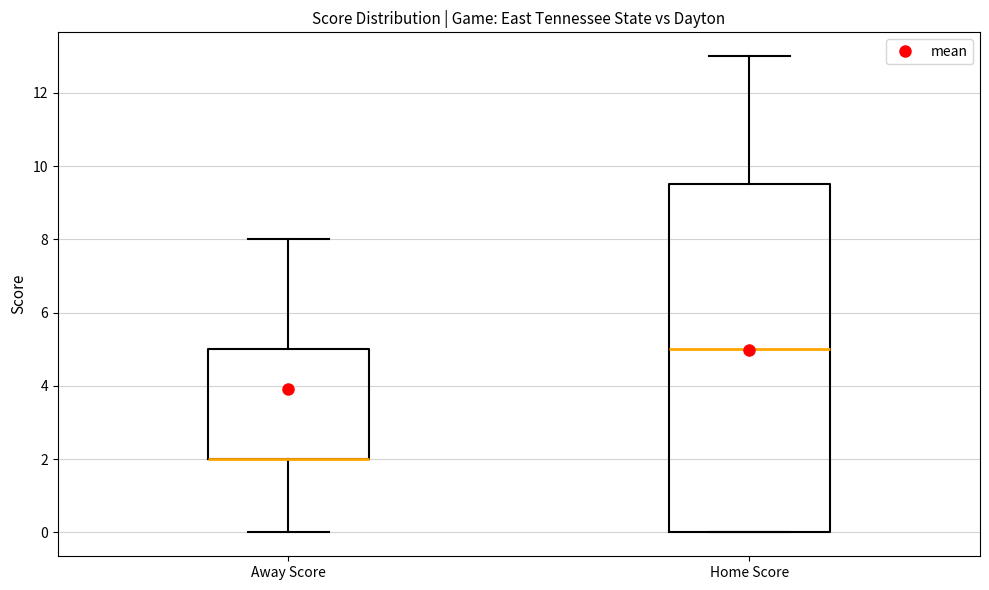

Comparing the boxes themselves (not the whiskers), which one is the tallest?

Home Score